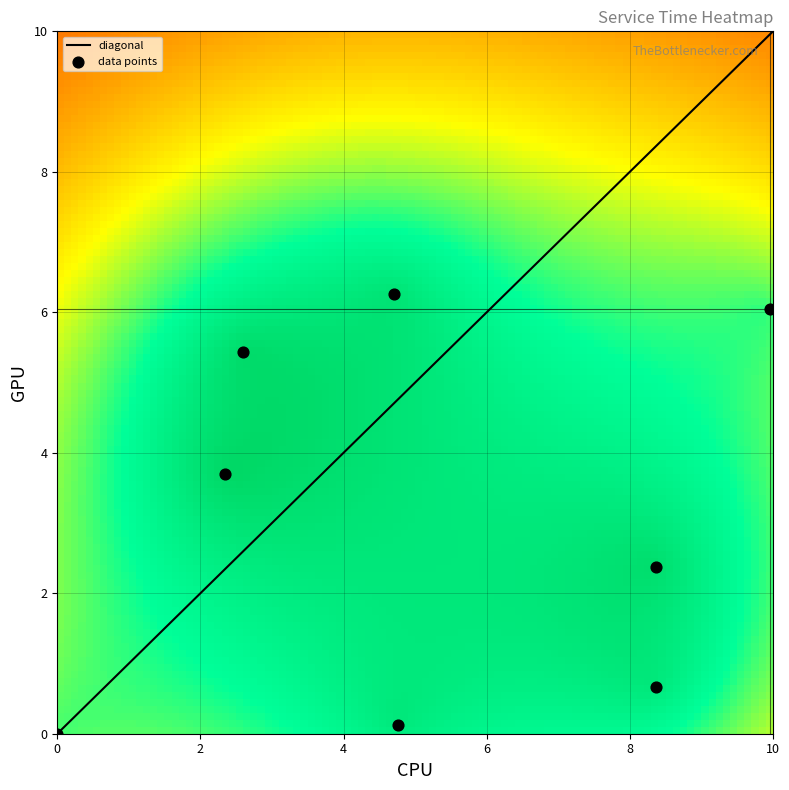

How many categories are shown in the chart?

8